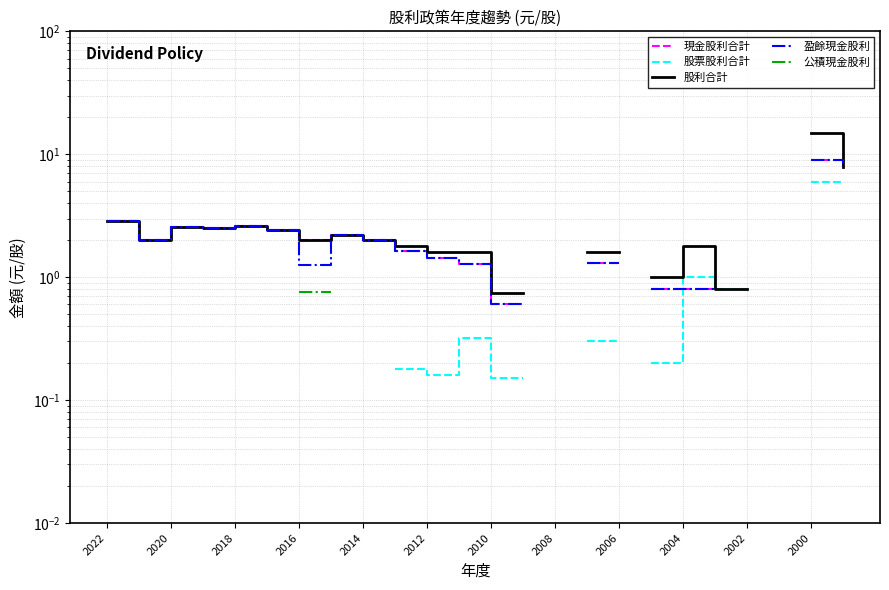

True or false: 股票股利合計 and 盈餘現金股利 cross at least once.

True